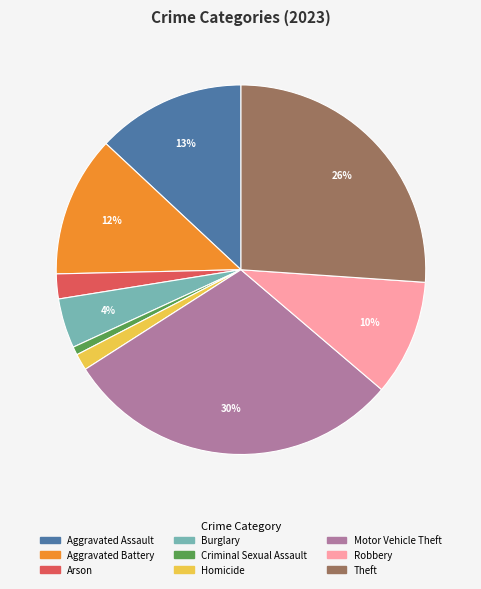

Which slice is the largest?

Motor Vehicle Theft